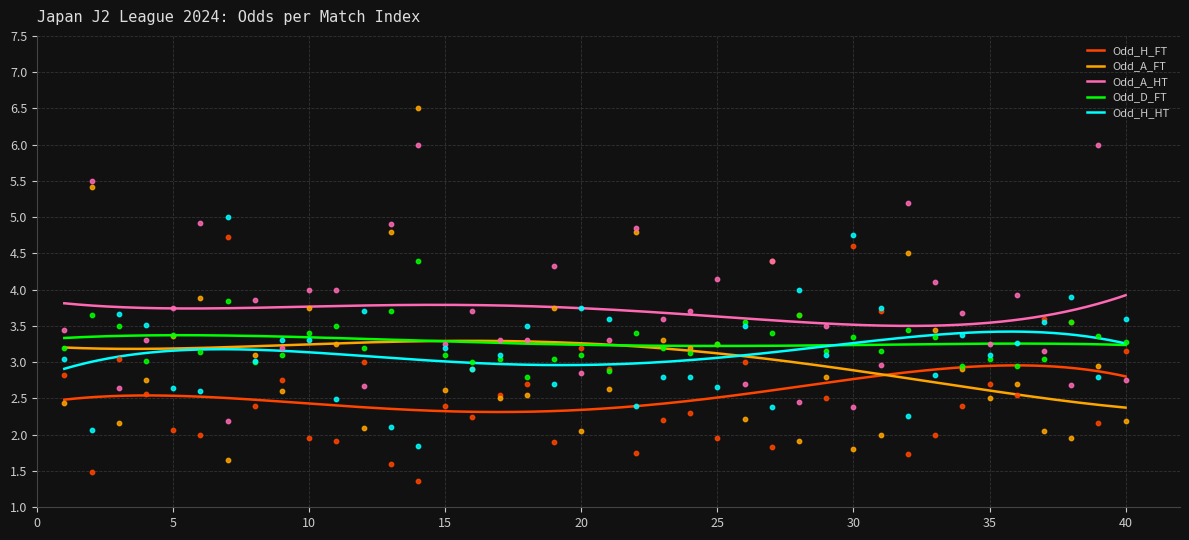

Which series reaches the minimum Y coordinate?

Odd_H_FT